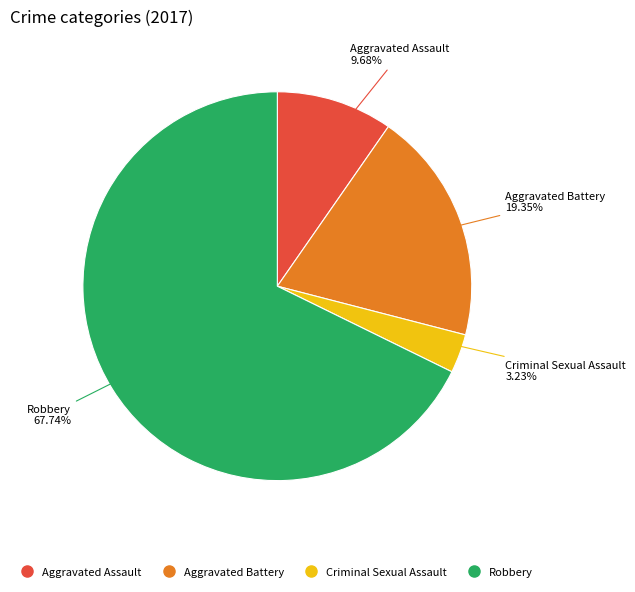

Does Aggravated Battery represent more than half of the total?

No